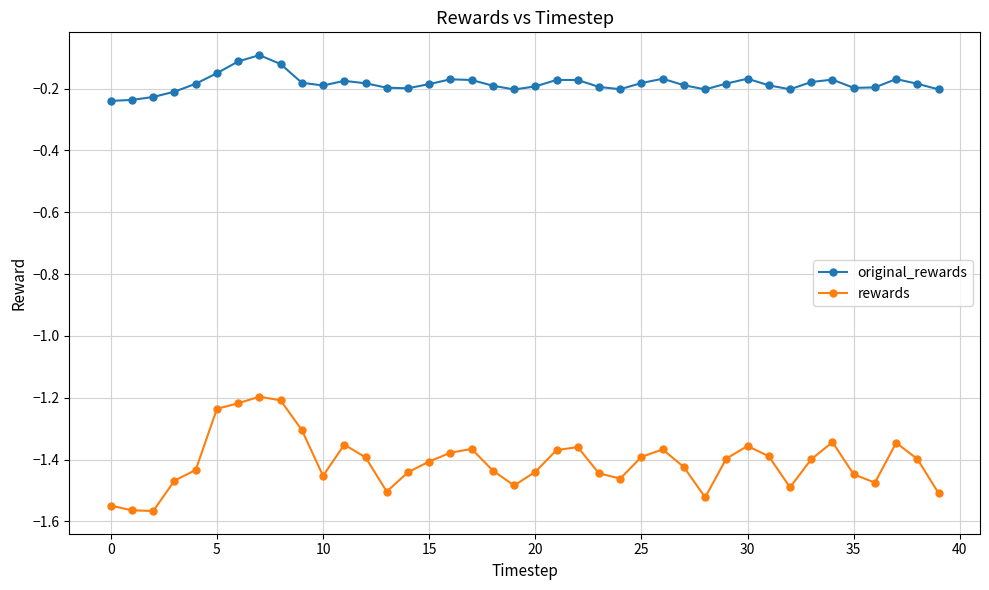

Which series has the largest range (max minus min)?

rewards